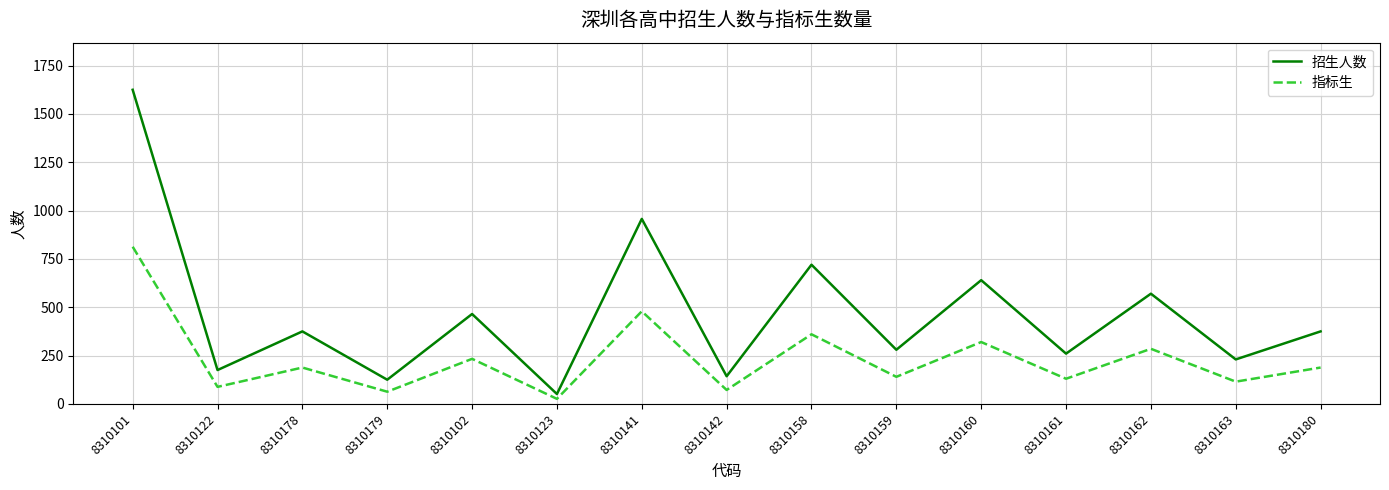

Is the value of 招生人数 at 8310102 greater than the value of 指标生 at 8310178?

Yes